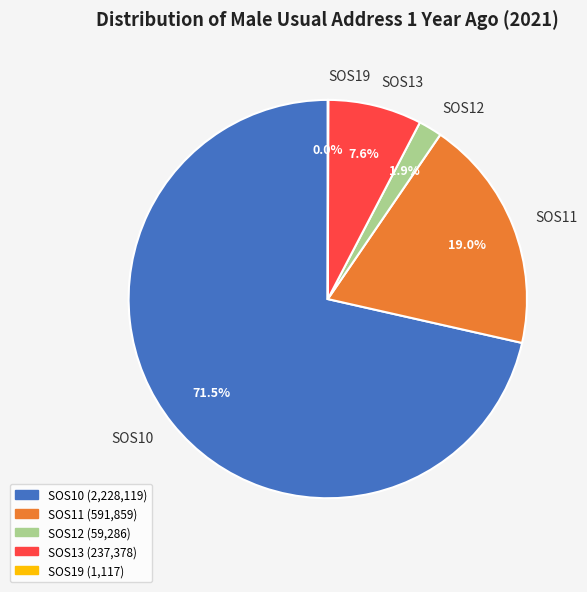

Which category has the biggest portion of the pie?

SOS10